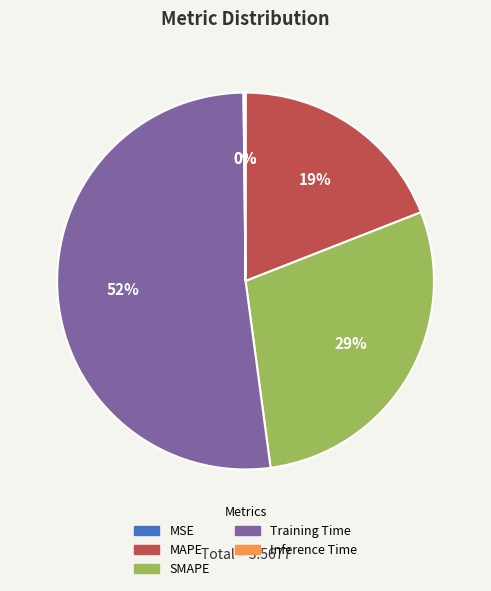

What is the largest slice in the pie chart?

Training Time